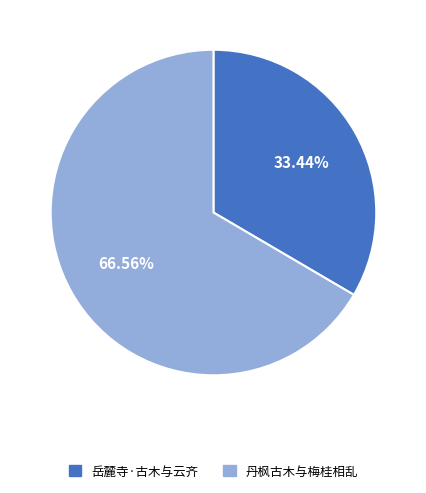

To the nearest percent, what is the difference between the largest and smallest slice percentages?

33%